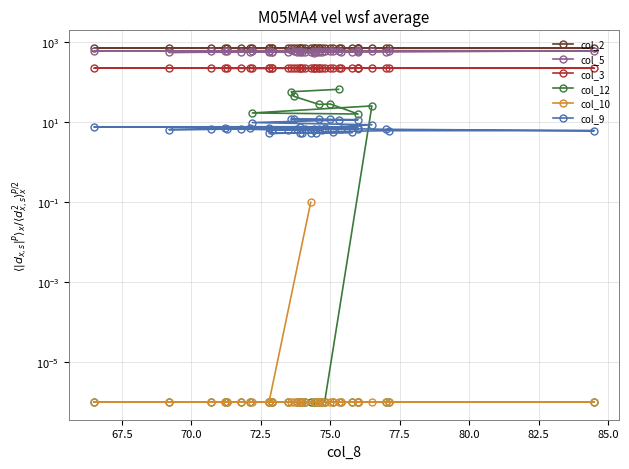

How many lines are shown in the chart?

6